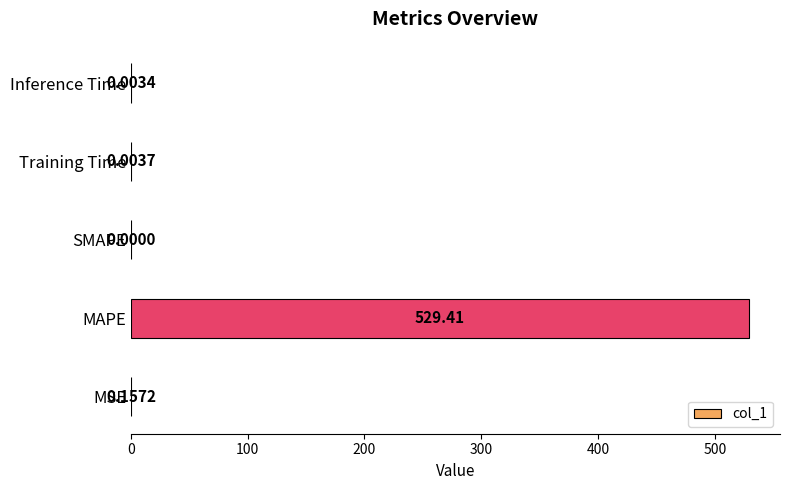

Where is the data nearest to the value 264?

MSE